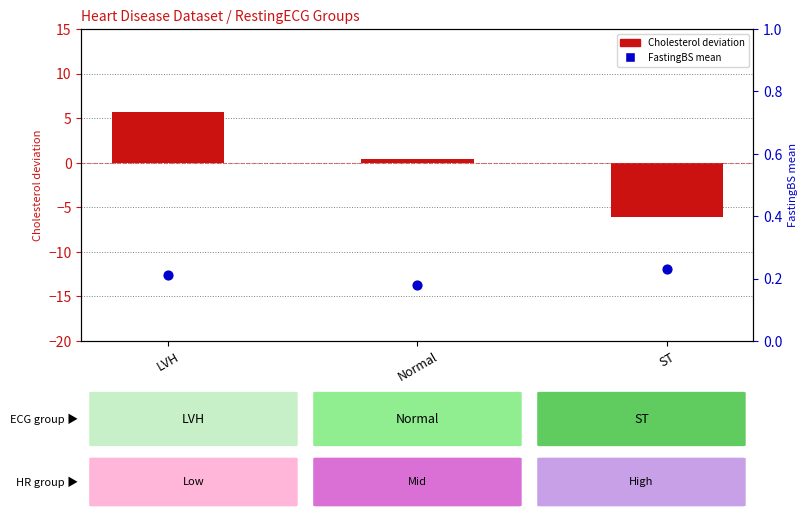

At which category is the sum across all series the highest?

LVH